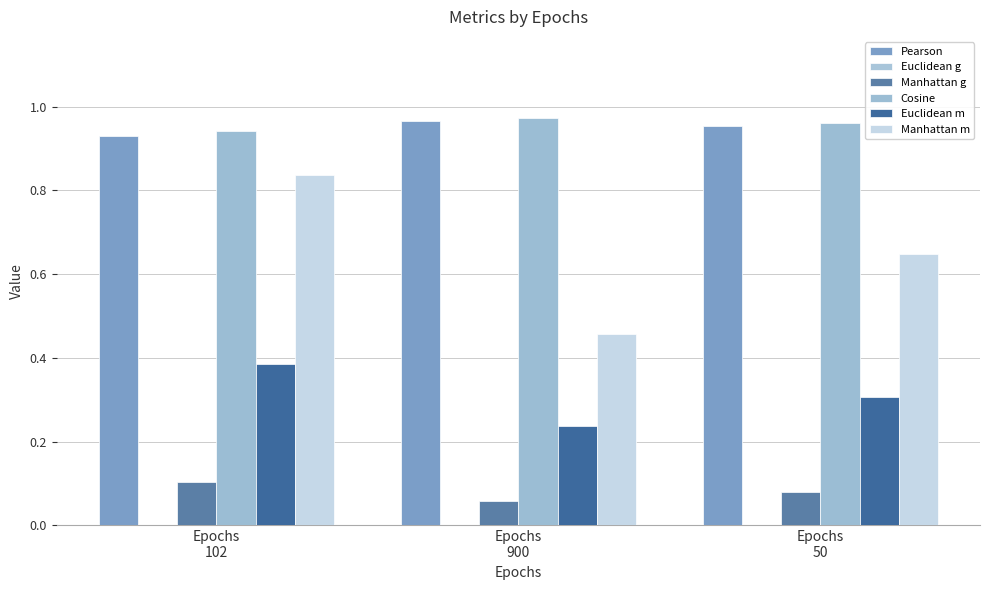

What is the label of the 1st bar from the right?

Epochs
50